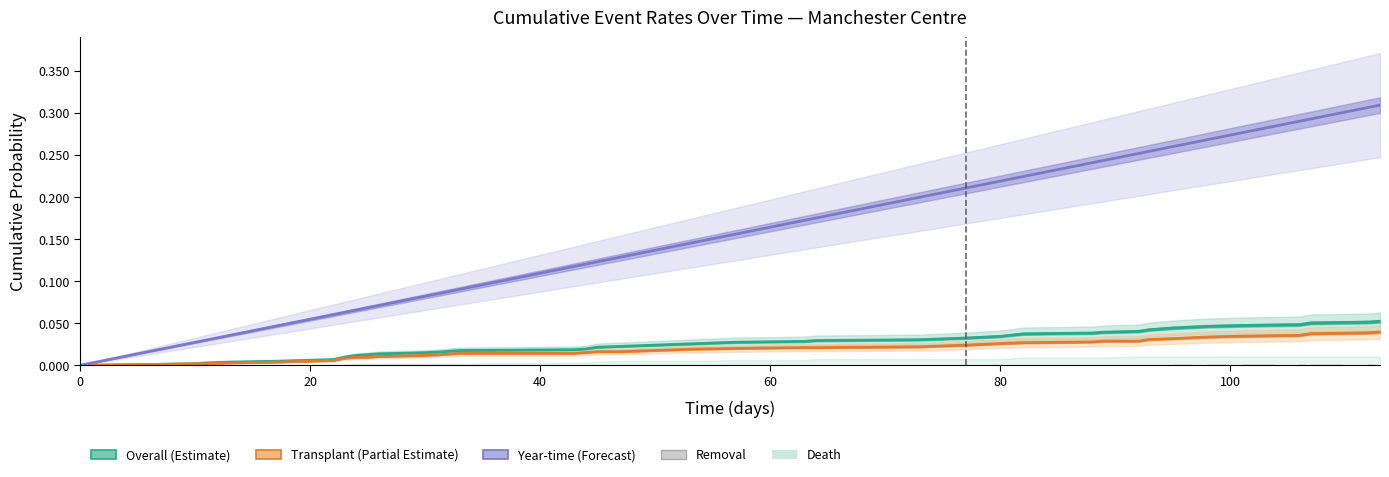

How many values in the Transplant (Partial Estimate) series exceed 0?

39